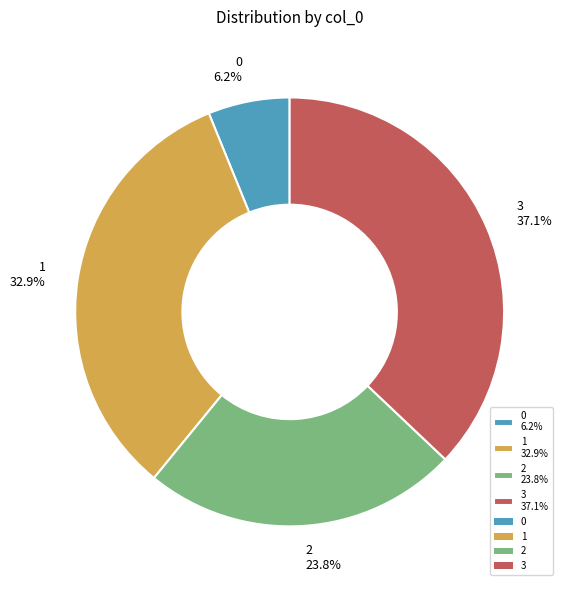

Count the number of slices in the pie.

4